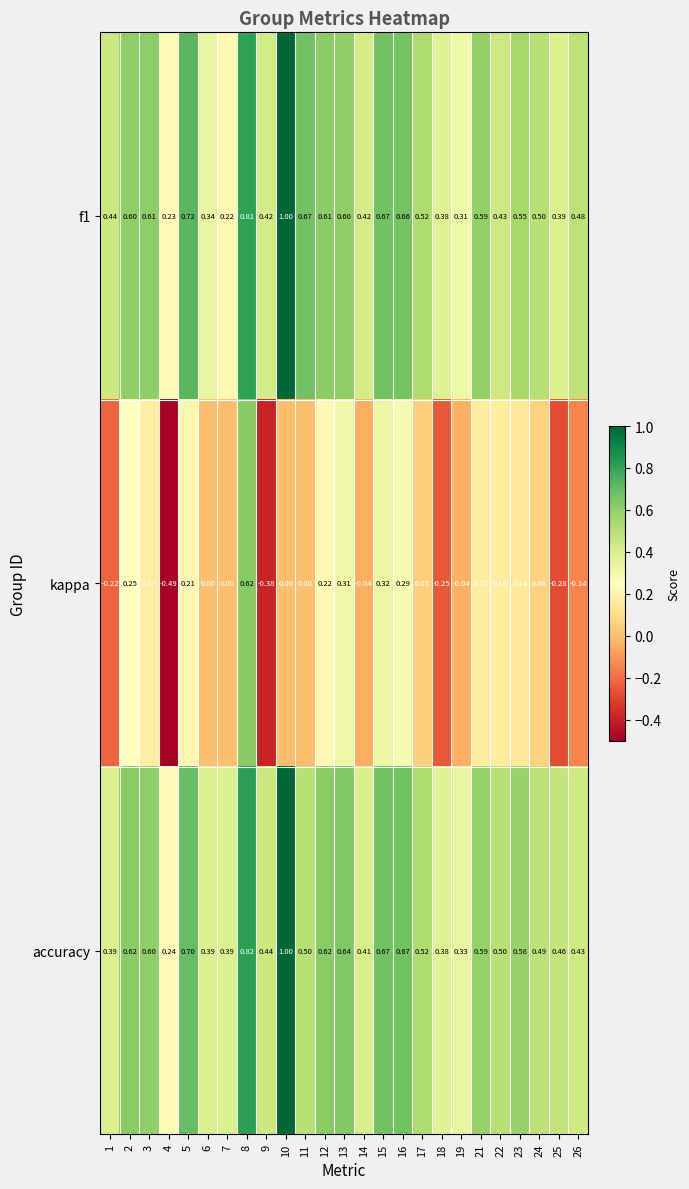

What is the total value across all series at 24?

1.1